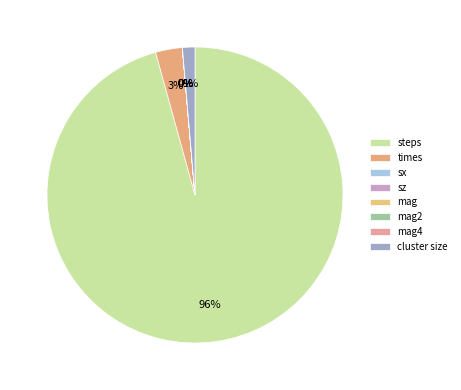

Combined, what portion of the pie is mag2 and cluster size?

1.4%